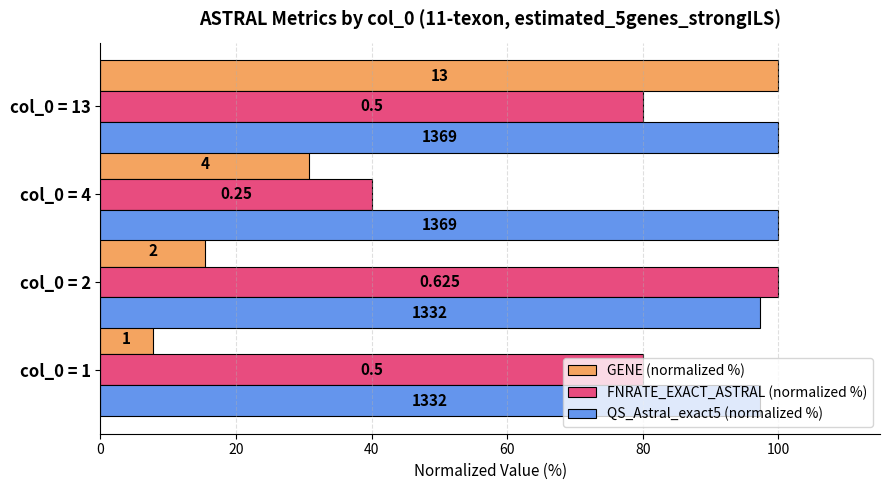

What are all the series names shown in the legend?

GENE (normalized %), FNRATE_EXACT_ASTRAL (normalized %), QS_Astral_exact5 (normalized %)